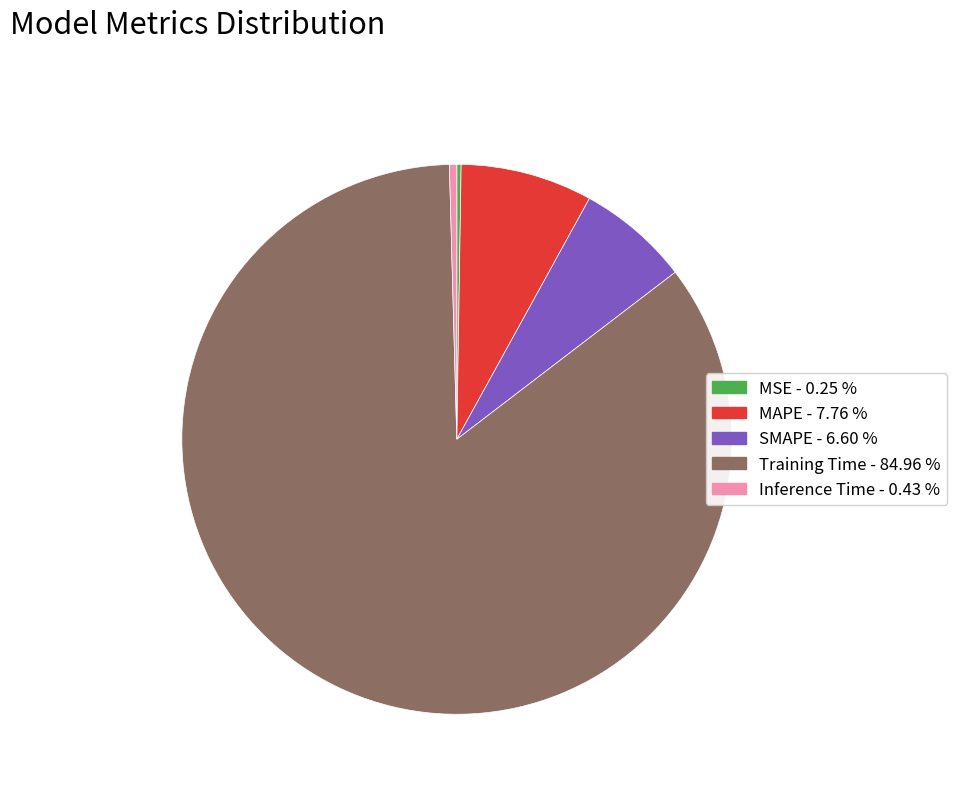

Is it true that SMAPE is 17% of the pie?

False